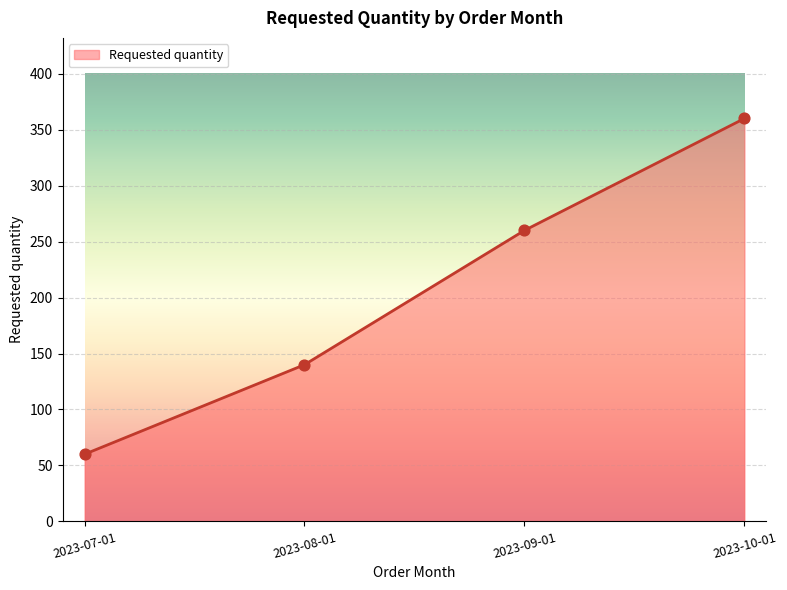

Approximately how many times larger is the value at 2023-09-01 compared to 2023-08-01?

1.9